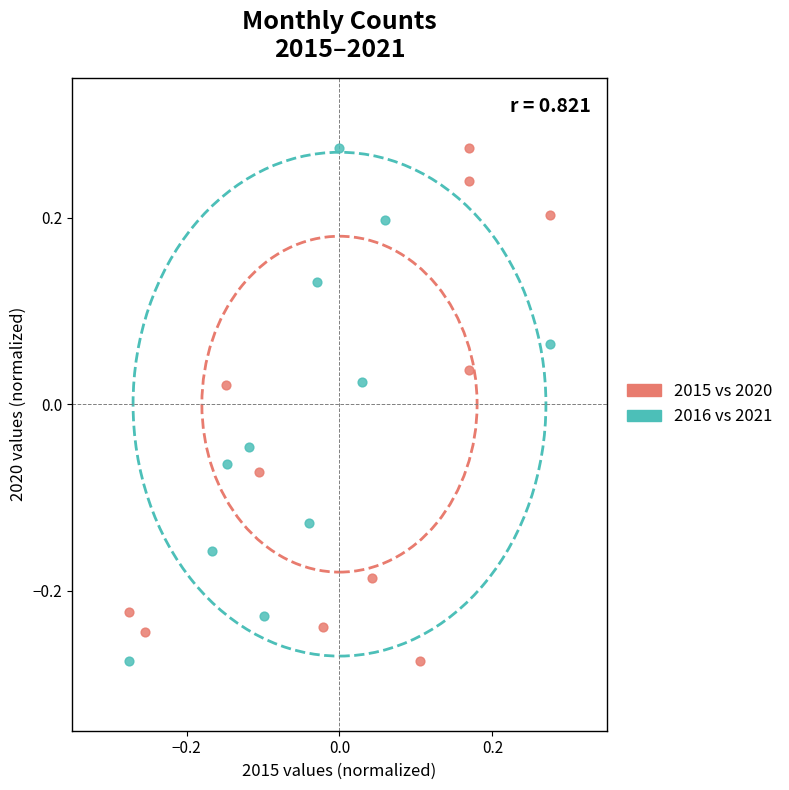

What are all the series names shown in the legend?

2015 vs 2020, 2016 vs 2021